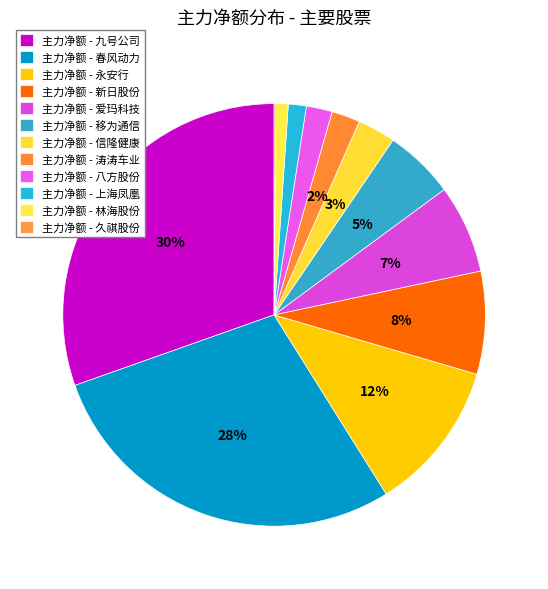

To the nearest percent, what is the average slice percentage?

8%